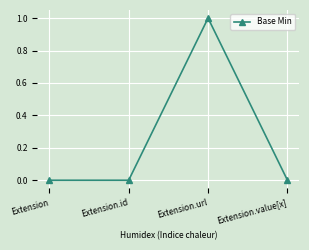

Reading left to right, list all the values displayed in this chart.

0	0	1	0